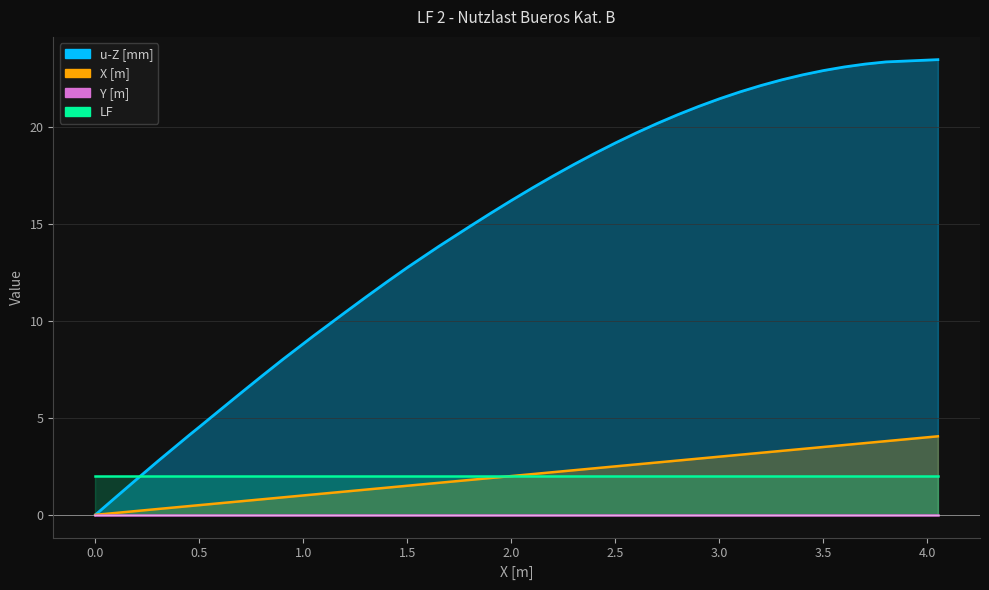

Is the value of u-Z [mm] at 11 greater than the value of X [m] at 28?

Yes